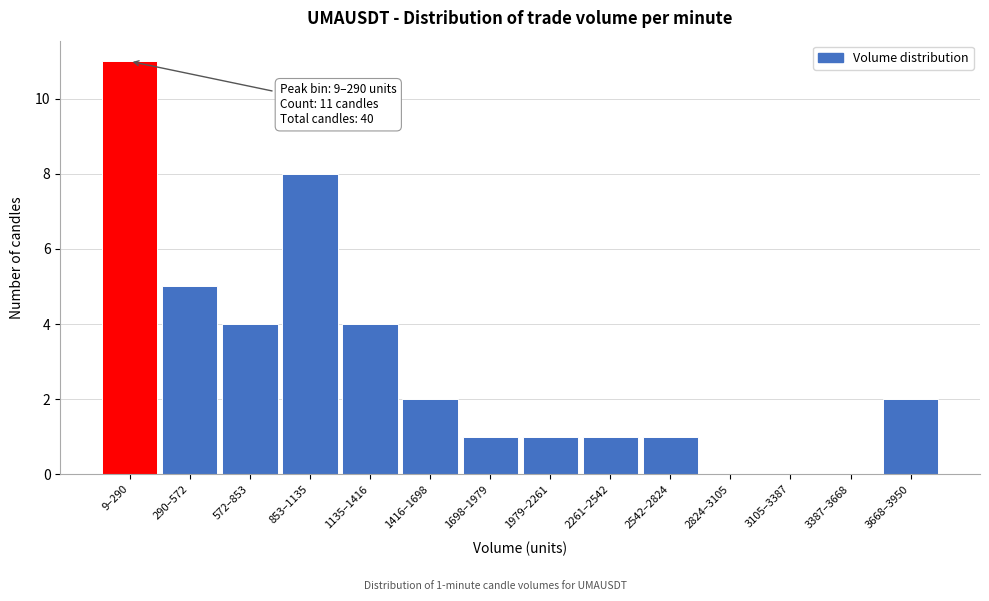

Reading left to right, list all the values displayed in this chart.

9–290=11	290–572=5	572–853=4	853–1135=8	1135–1416=4	1416–1698=2	1698–1979=1	1979–2261=1	2261–2542=1	2542–2824=1	2824–3105=0	3105–3387=0	3387–3668=0	3668–3950=2